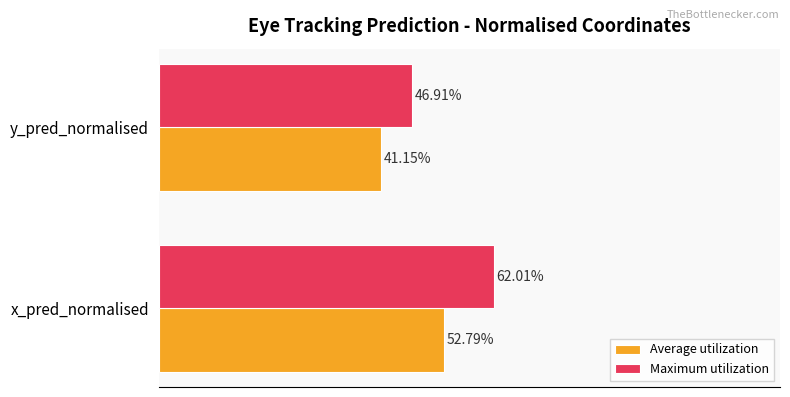

What are all the series names shown in the legend?

Average utilization, Maximum utilization